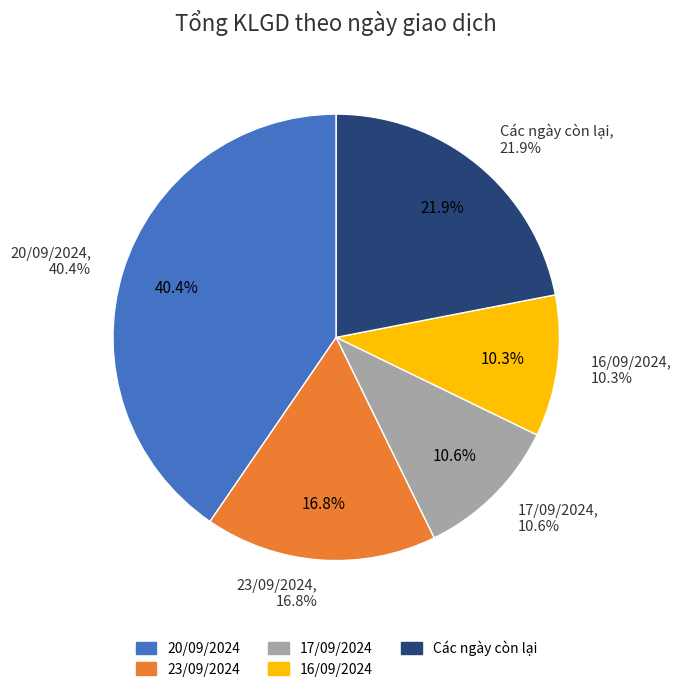

The 16/09 slice represents 10% of the pie. True or false?

True